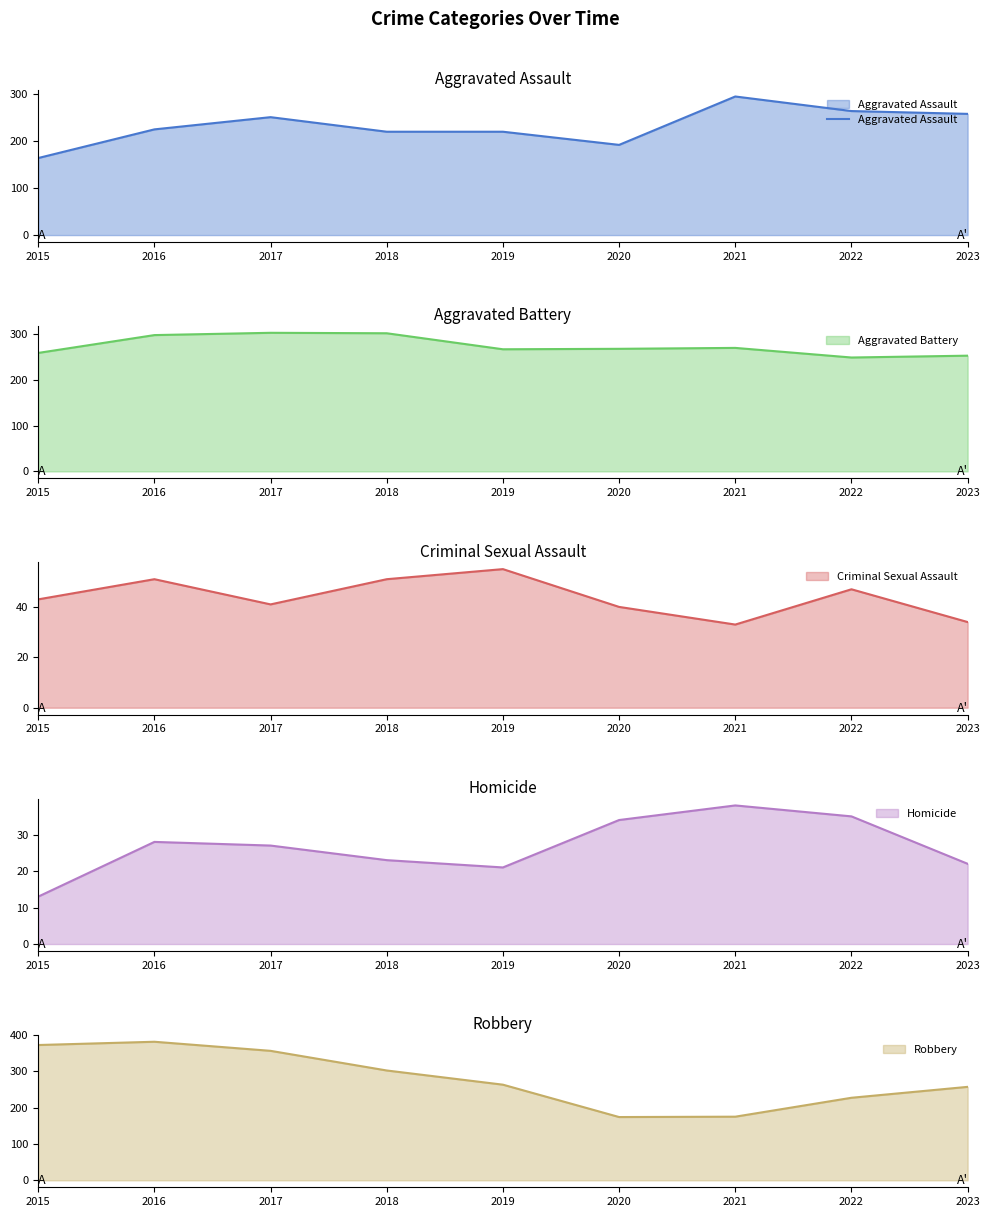

Does the chart display data point markers on the line(s)?

No